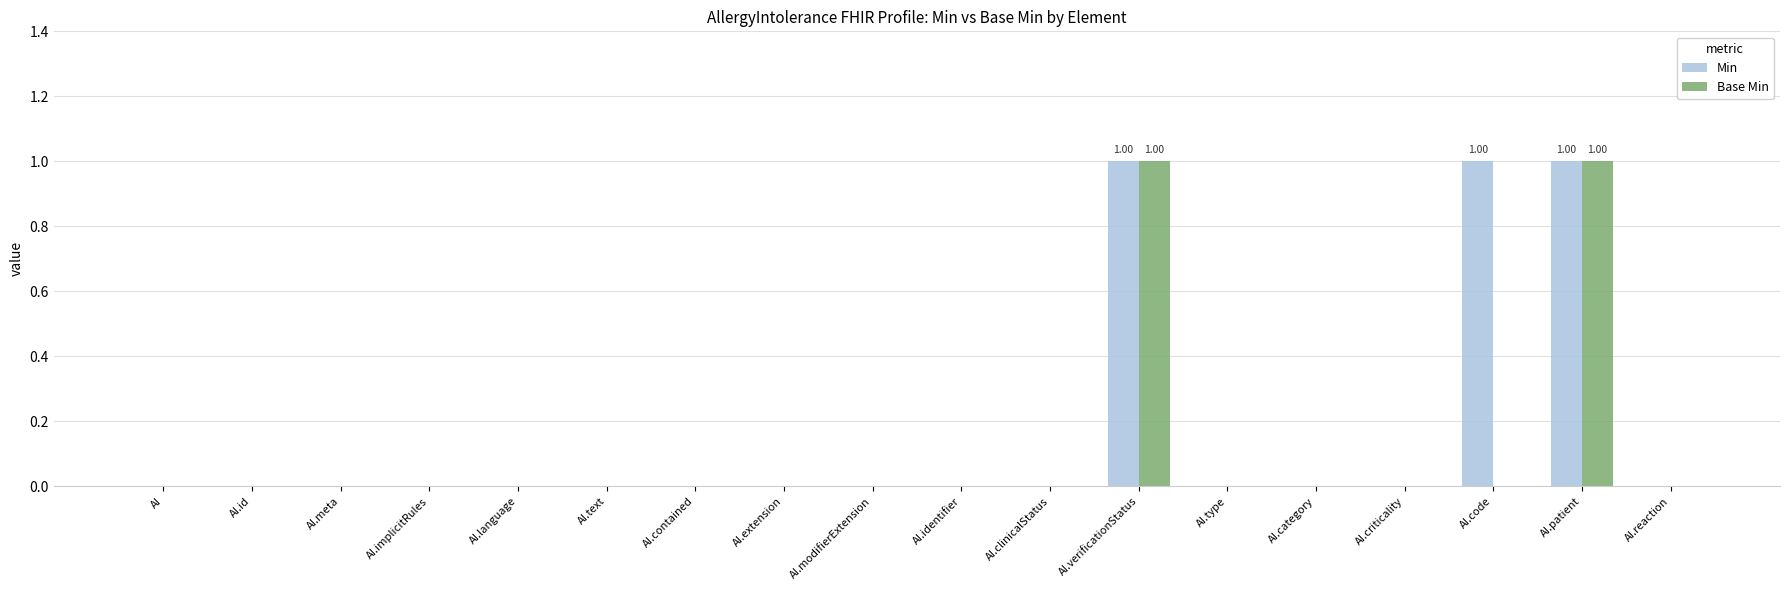

Which label corresponds to the smallest value in the chart?

AI